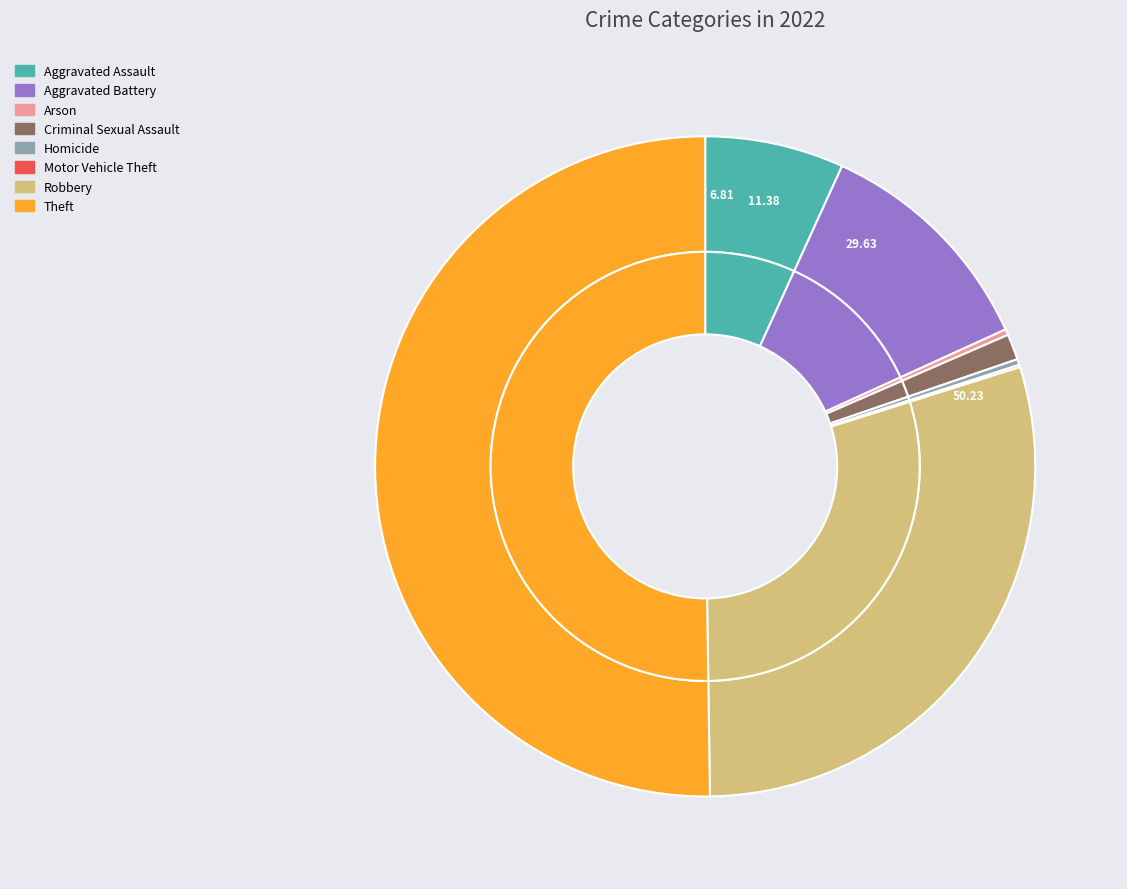

Rank the categories by value from lowest to highest.

Motor Vehicle Theft, Arson, Homicide, Criminal Sexual Assault, Aggravated Assault, Aggravated Battery, Robbery, Theft